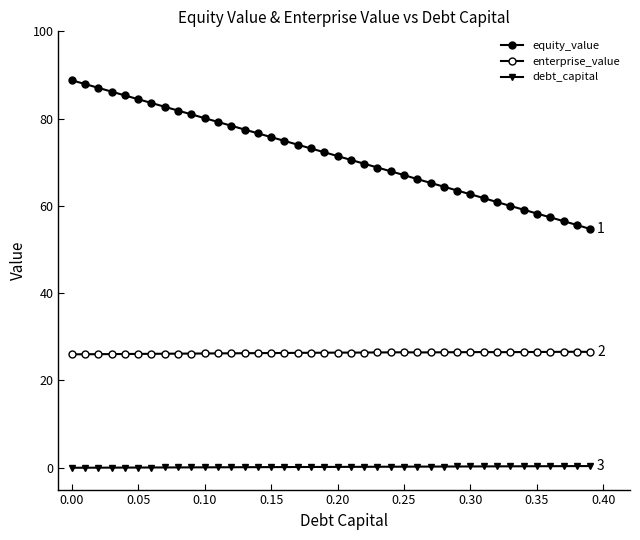

At which label is equity_value closest to 71?

0.20